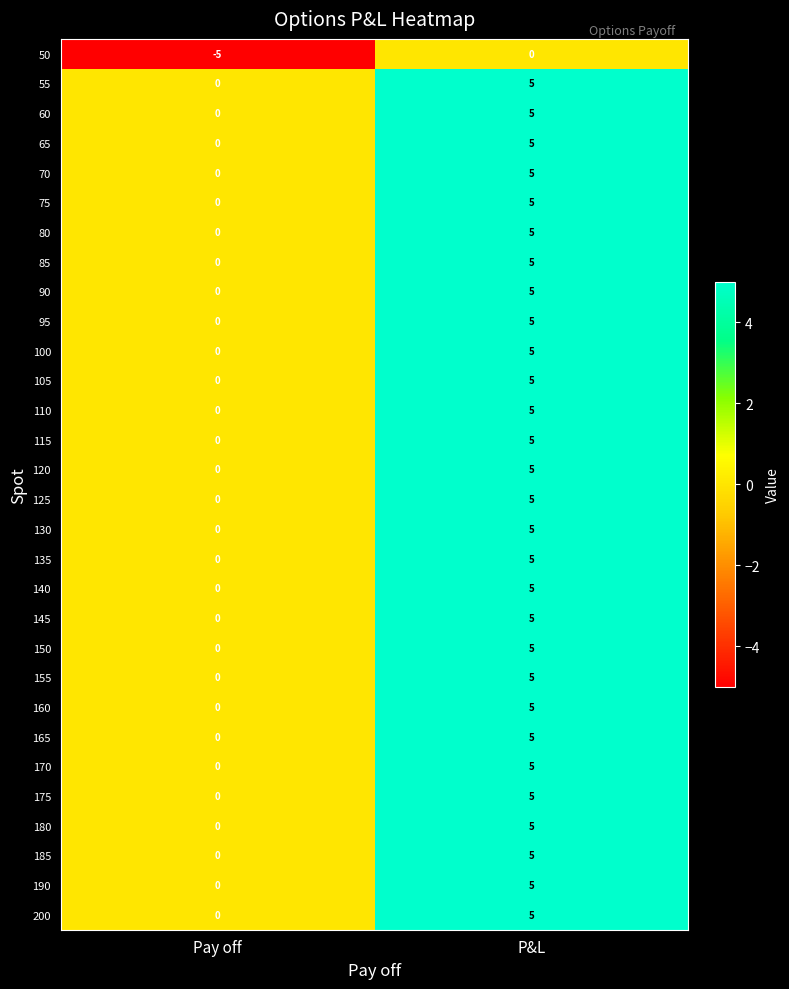

At which label is 135 closest to 2?

Pay off